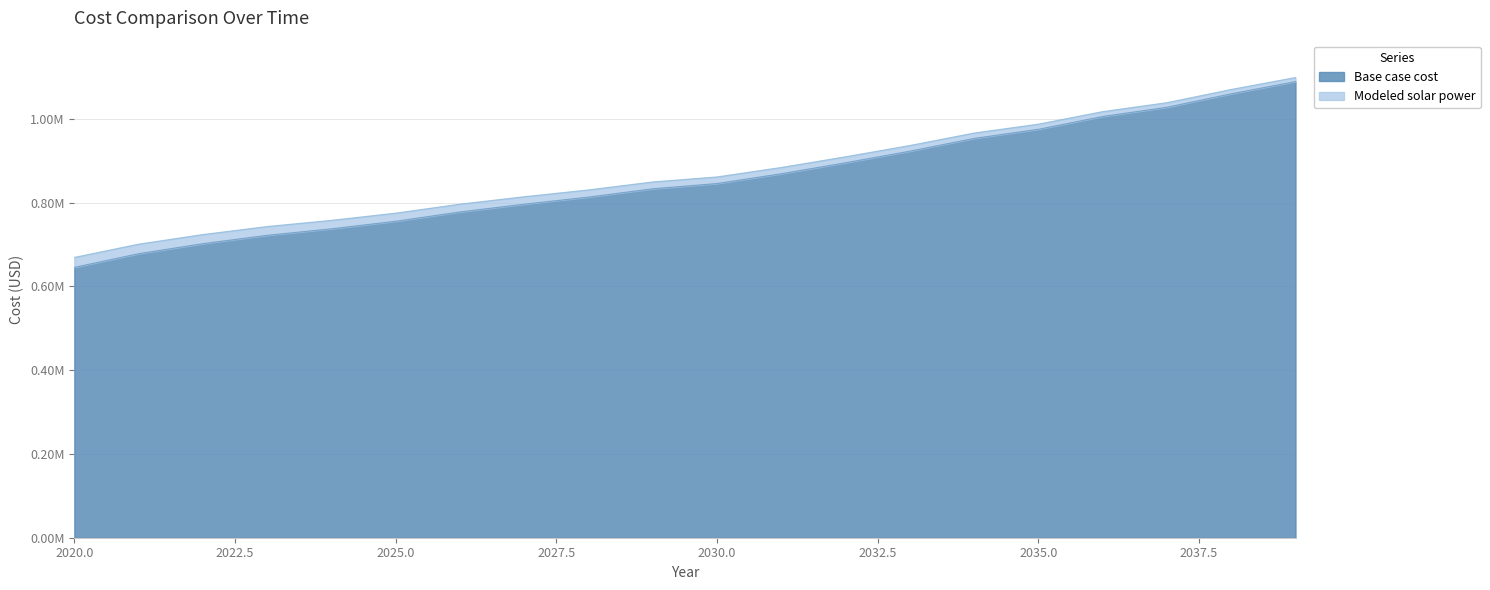

The Base case cost series shows 195579.1 at 2033. True or false?

False